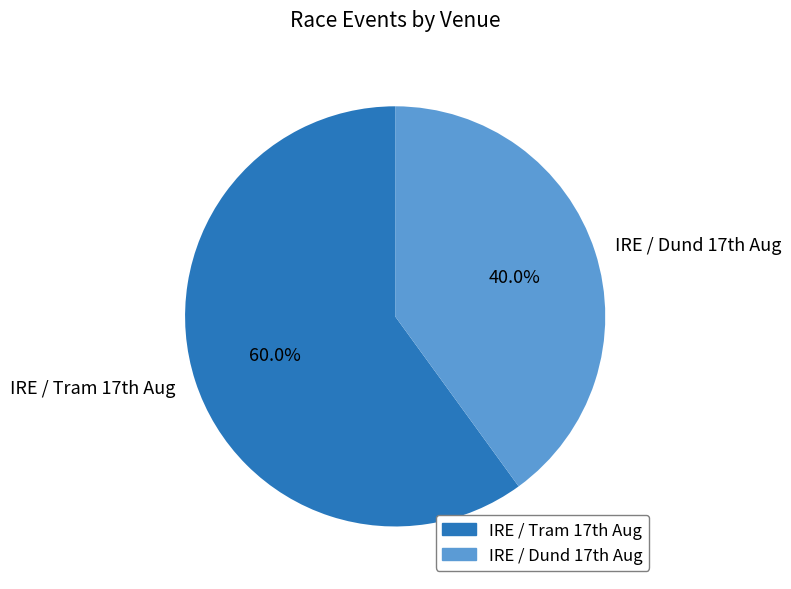

Count the number of slices in the pie.

2